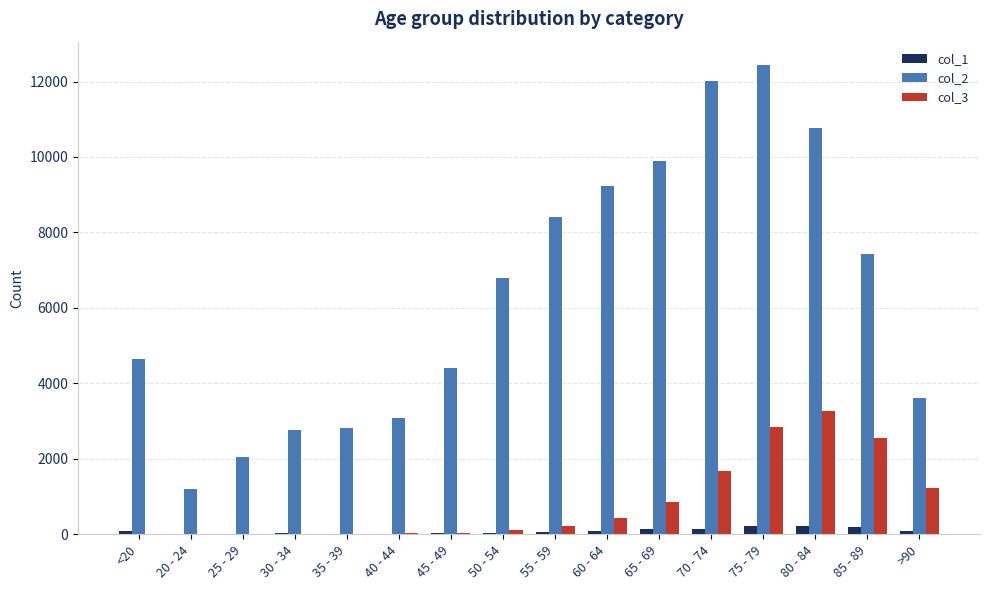

Which label corresponds to the largest value in the chart?

75 - 79